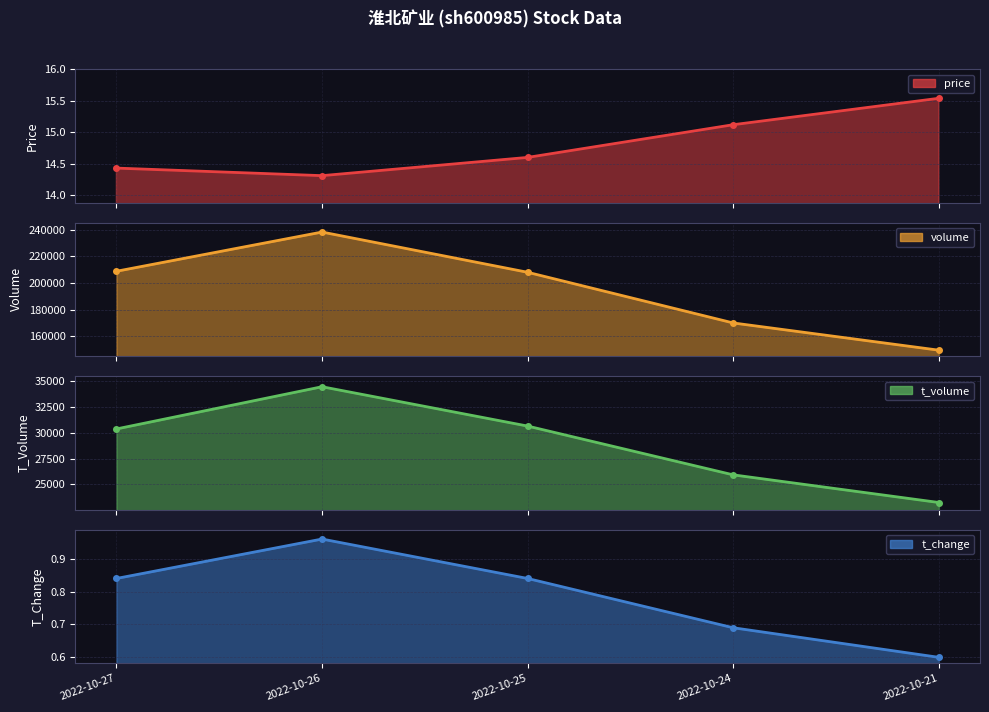

Which series has the largest range (max minus min)?

volume